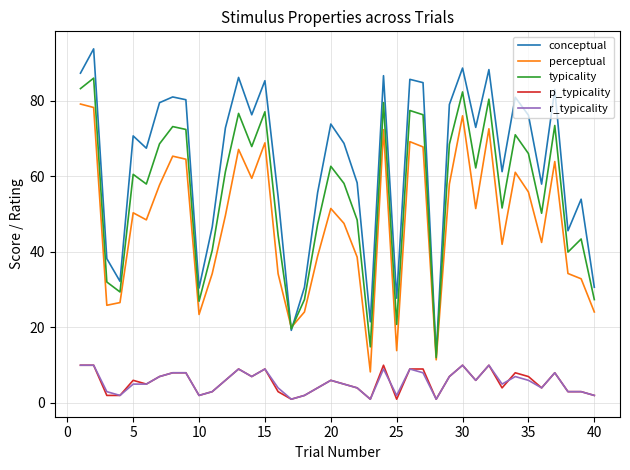

What is the maximum value shown in the chart?

93.8